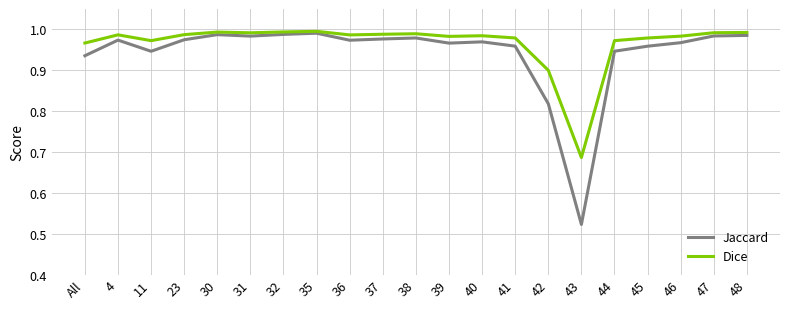

Is the value of Dice at 42 greater than the value of Jaccard at 37?

No